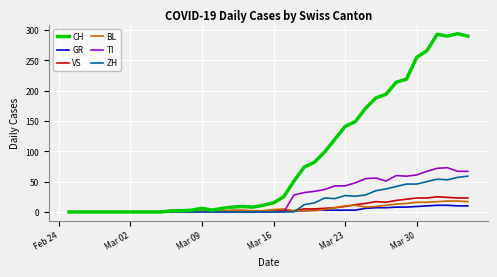

What is the greatest value displayed?

294